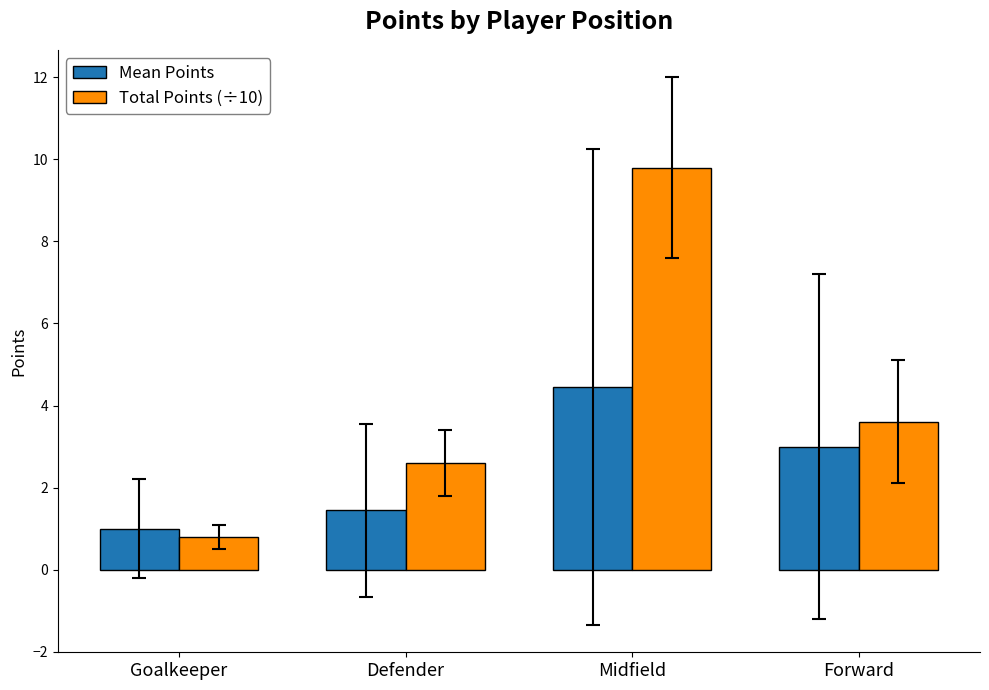

What is the greatest value displayed?

9.8